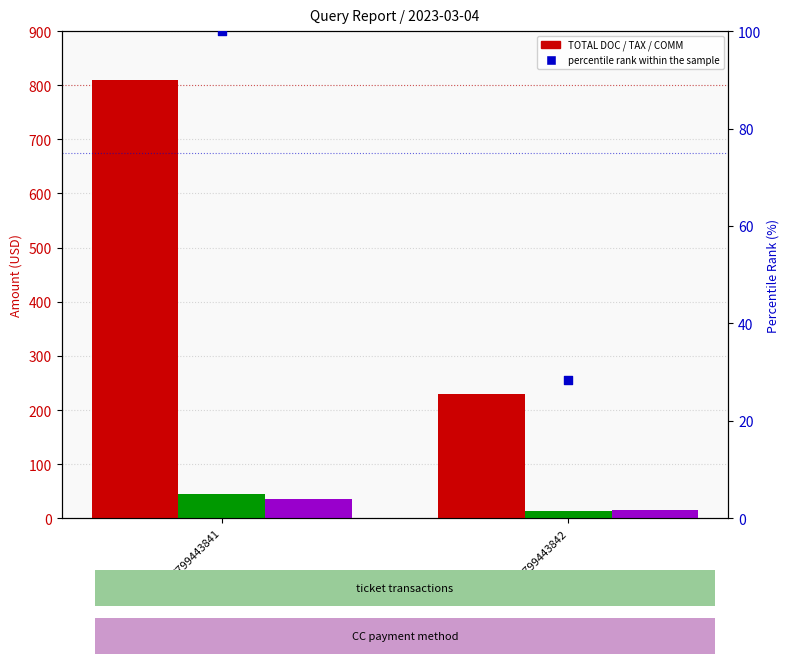

Which series has the widest spread of Y values?

TOTAL DOC